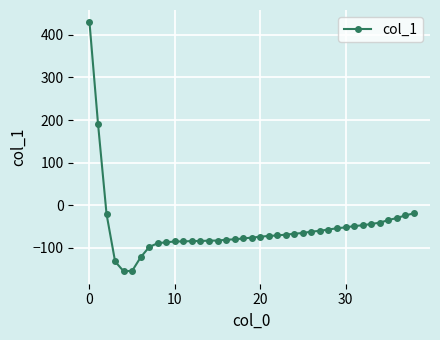

How many lines are shown in the chart?

1